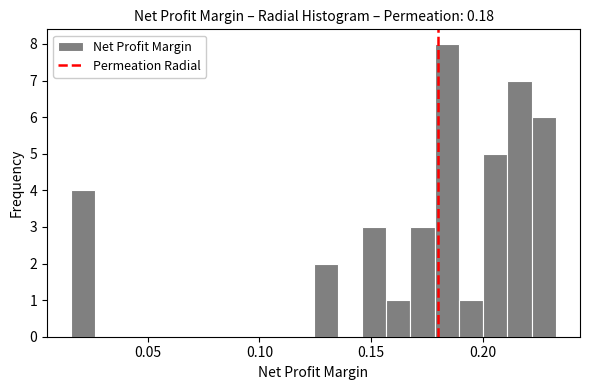

Around what value on the x-axis is the tallest bar? Give the approximate position of its centre, as read against the axis.

0.185